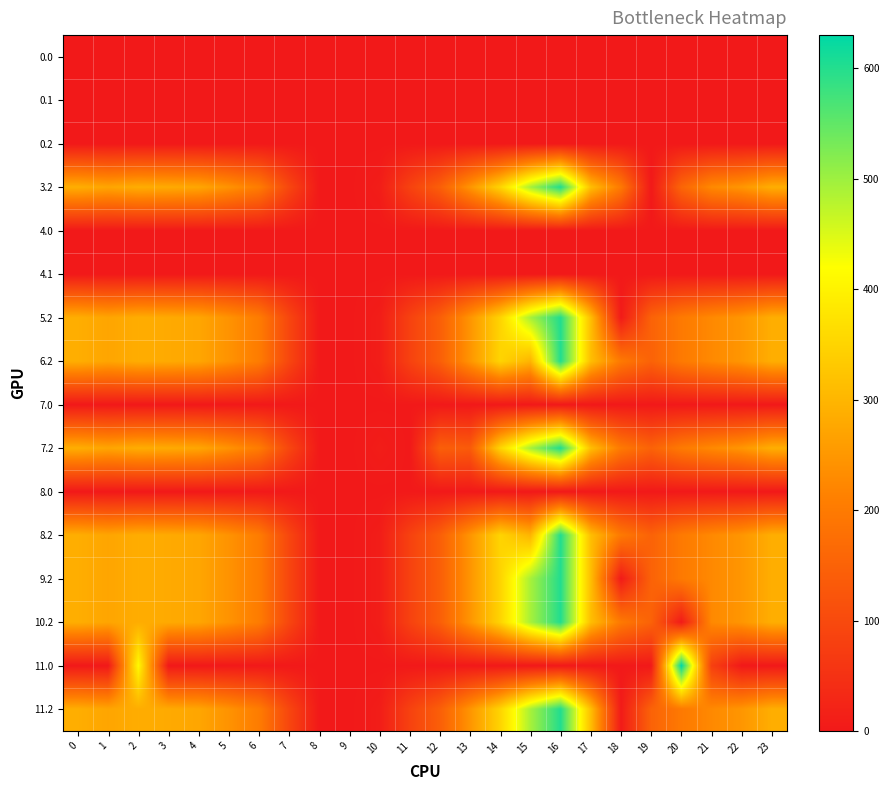

Reading left to right, transcribe all the data shown in this chart.

0.0: 0=0.0	1=0.0	2=0.0	3=0.0	4=0.0	5=0.0	6=0.0	7=0.0	8=0.0	9=0.0	10=0.0	11=0.0	12=0.0	13=0.0	14=0.0	15=0.0	16=0.0	17=0.0	18=0.0	19=0.0	20=0.0	21=0.0	22=0.0	23=0.0
0.1: 0=0.0	1=0.0	2=0.0	3=0.0	4=0.0	5=0.0	6=0.0	7=0.0	8=0.0	9=0.0	10=0.0	11=0.0	12=0.0	13=0.0	14=0.0	15=0.0	16=0.0	17=0.0	18=0.0	19=0.0	20=0.0	21=0.0	22=0.0	23=0.0
0.2: 0=0.0	1=0.0	2=0.0	3=0.0	4=0.0	5=0.0	6=0.0	7=0.0	8=0.0	9=0.0	10=0.0	11=0.0	12=0.0	13=0.0	14=0.0	15=0.0	16=0.0	17=0.0	18=0.0	19=0.0	20=0.0	21=0.0	22=0.0	23=0.0
3.2: 0=287.1	1=272.7	2=285.5	3=281.0	4=274.4	5=242.3	6=204.0	7=92.7	8=0.0	9=0.0	10=8.5	11=83.1	12=144.0	13=245.9	14=349.8	15=492.1	16=601.1	17=313.7	18=198.1	19=0.0	20=156.0	21=226.4	22=247.4	23=287.5
4.0: 0=0.0	1=0.0	2=0.0	3=0.0	4=0.0	5=0.0	6=0.0	7=0.0	8=0.0	9=0.0	10=0.0	11=0.0	12=0.0	13=0.0	14=0.0	15=0.0	16=0.0	17=0.0	18=0.0	19=0.0	20=0.0	21=0.0	22=0.0	23=0.0
4.1: 0=0.0	1=0.0	2=0.0	3=0.0	4=0.0	5=0.0	6=0.0	7=0.0	8=0.0	9=0.0	10=0.0	11=0.0	12=0.0	13=0.0	14=0.0	15=0.0	16=0.0	17=0.0	18=0.0	19=0.0	20=0.0	21=0.0	22=0.0	23=0.0
5.2: 0=287.1	1=272.7	2=285.5	3=281.0	4=274.4	5=242.3	6=204.0	7=92.7	8=0.0	9=0.0	10=8.5	11=83.1	12=144.0	13=245.9	14=349.8	15=492.1	16=601.1	17=313.7	18=4.1	19=150.8	20=199.2	21=226.4	22=247.4	23=287.5
6.2: 0=287.1	1=272.7	2=285.5	3=281.0	4=274.4	5=242.3	6=204.0	7=92.7	8=0.0	9=0.0	10=8.5	11=83.1	12=144.0	13=245.9	14=349.8	15=298.1	16=601.1	17=313.7	18=198.1	19=150.8	20=199.2	21=226.4	22=247.4	23=287.5
7.0: 0=0.0	1=0.0	2=0.0	3=0.0	4=0.0	5=0.0	6=0.0	7=0.0	8=0.0	9=0.0	10=0.0	11=0.0	12=0.0	13=0.0	14=0.0	15=0.0	16=0.0	17=0.0	18=0.0	19=0.0	20=0.0	21=0.0	22=0.0	23=0.0
7.2: 0=287.1	1=272.7	2=285.5	3=281.0	4=274.4	5=242.3	6=204.0	7=92.7	8=0.0	9=0.0	10=8.5	11=0.0	12=144.0	13=135.0	14=349.8	15=492.1	16=601.1	17=313.7	18=198.1	19=150.8	20=199.2	21=226.4	22=247.4	23=287.5
8.0: 0=0.0	1=0.0	2=0.0	3=0.0	4=0.0	5=0.0	6=0.0	7=0.0	8=0.0	9=0.0	10=0.0	11=0.0	12=0.0	13=0.0	14=0.0	15=0.0	16=0.0	17=0.0	18=0.0	19=0.0	20=0.0	21=0.0	22=0.0	23=0.0
8.2: 0=287.1	1=272.7	2=285.5	3=281.0	4=274.4	5=242.3	6=204.0	7=92.7	8=0.0	9=0.0	10=8.5	11=83.1	12=144.0	13=245.9	14=349.8	15=298.1	16=601.1	17=313.7	18=198.1	19=150.8	20=199.2	21=226.4	22=247.4	23=287.5
9.2: 0=287.1	1=272.7	2=285.5	3=281.0	4=274.4	5=242.3	6=204.0	7=92.7	8=0.0	9=0.0	10=8.5	11=83.1	12=144.0	13=245.9	14=349.8	15=492.1	16=601.1	17=313.7	18=4.1	19=150.8	20=199.2	21=226.4	22=247.4	23=287.5
10.2: 0=287.1	1=272.7	2=285.5	3=281.0	4=274.4	5=242.3	6=204.0	7=92.7	8=0.0	9=0.0	10=8.5	11=83.1	12=144.0	13=245.9	14=349.8	15=492.1	16=601.1	17=313.7	18=198.1	19=150.8	20=5.2	21=226.4	22=247.4	23=287.5
11.0: 0=0.0	1=0.0	2=410.3	3=0.0	4=0.0	5=0.0	6=0.0	7=0.0	8=0.0	9=0.0	10=0.0	11=0.0	12=0.0	13=0.0	14=0.0	15=0.0	16=0.0	17=0.0	18=0.0	19=0.0	20=629.9	21=80.9	22=0.0	23=0.0
11.2: 0=287.1	1=272.7	2=285.5	3=281.0	4=274.4	5=242.3	6=204.0	7=92.7	8=0.0	9=0.0	10=8.5	11=83.1	12=144.0	13=245.9	14=349.8	15=492.1	16=601.1	17=313.7	18=4.1	19=150.8	20=199.2	21=226.4	22=247.4	23=287.5